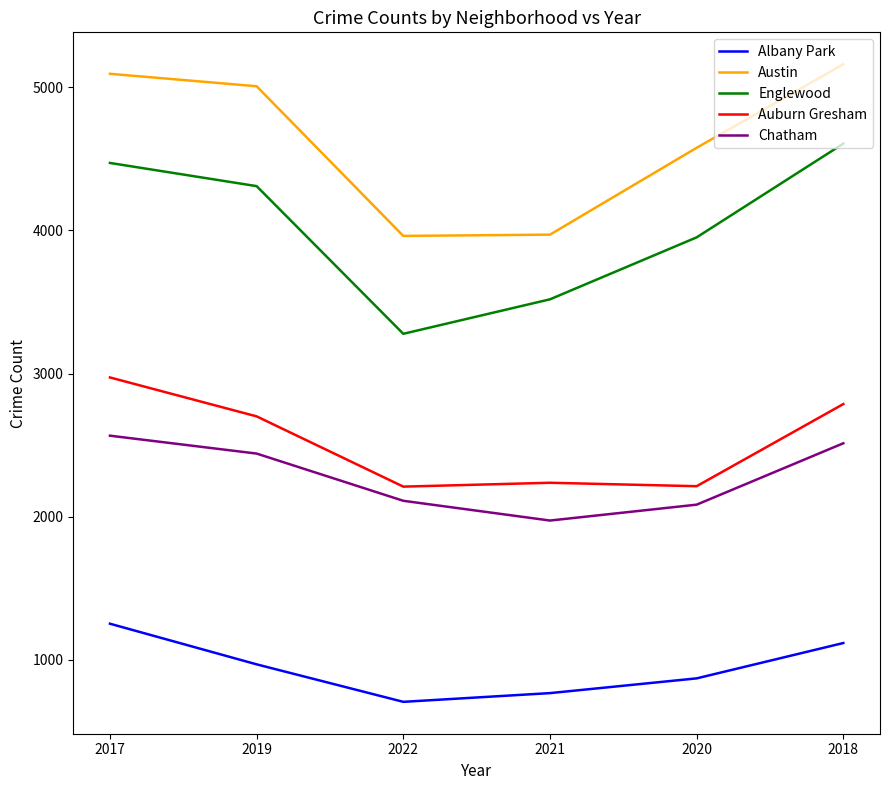

What is the lowest value of the Albany Park series?

706